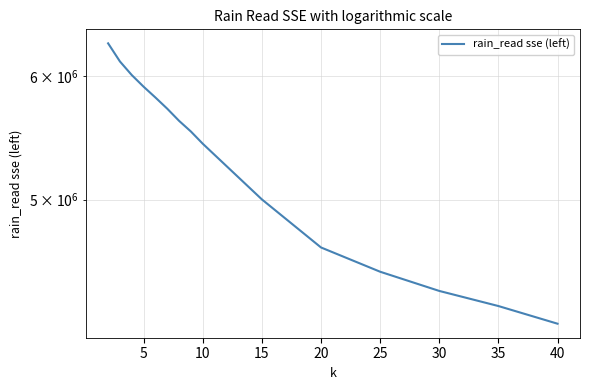

True or false: the data shows 1164877.6 at 20.

False